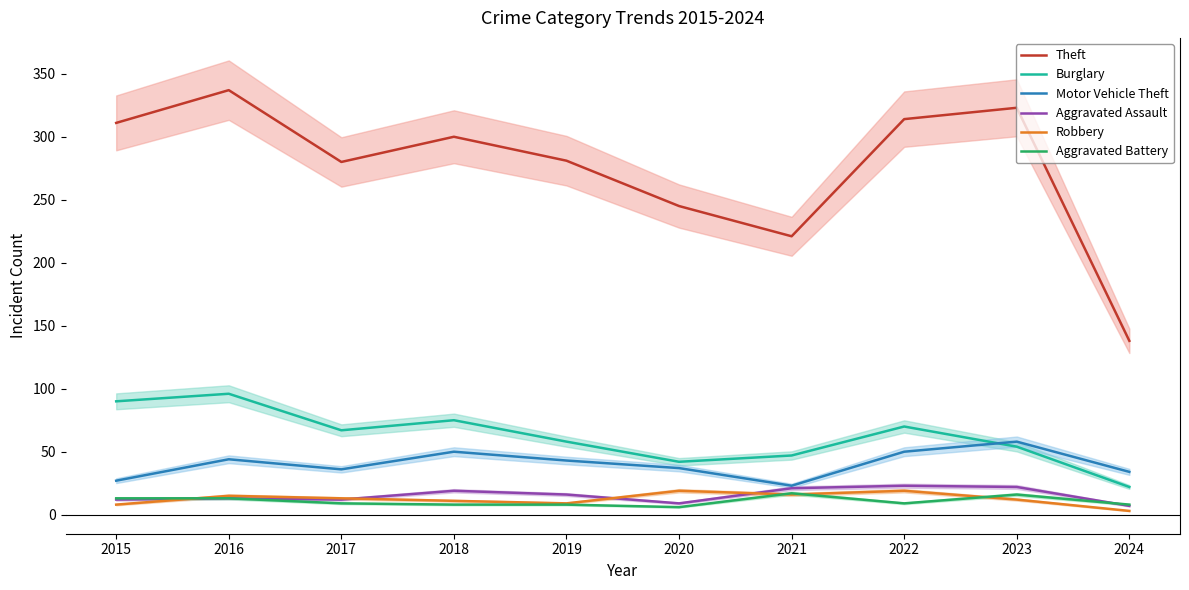

What is the minimum value shown in the chart?

3